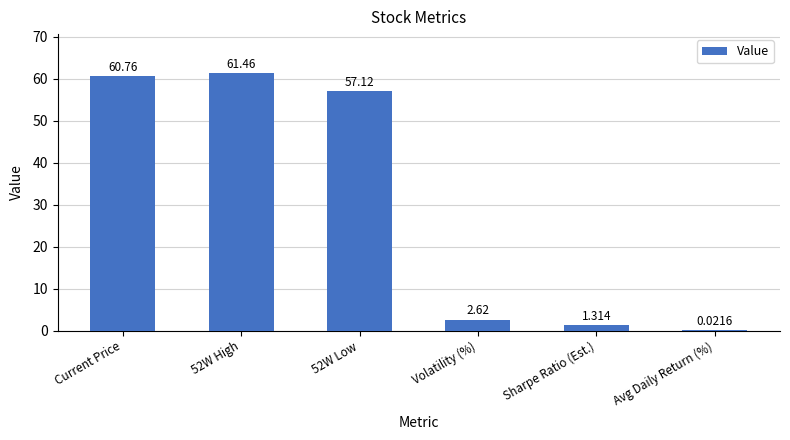

How many data points are above 57?

3